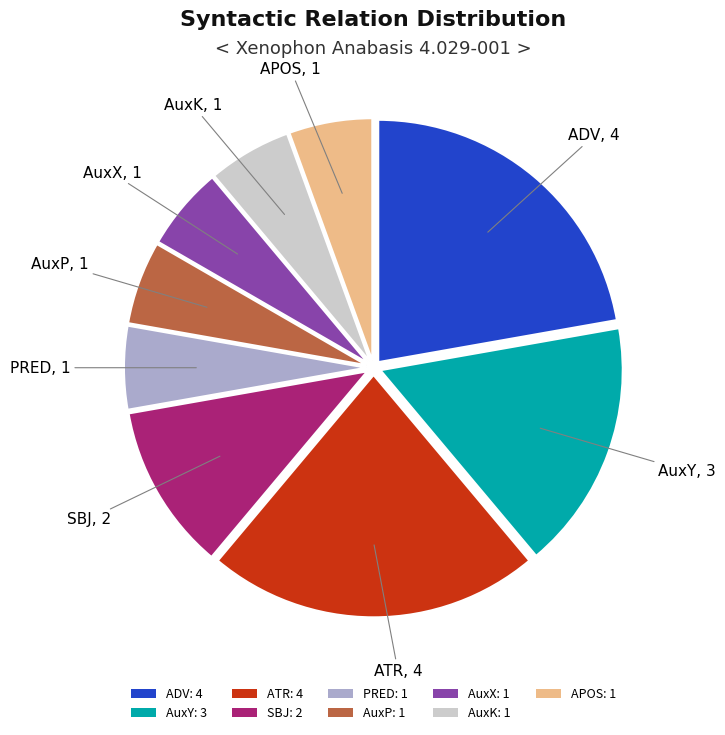

Between AuxY: 3 and SBJ: 2, which is larger?

AuxY: 3